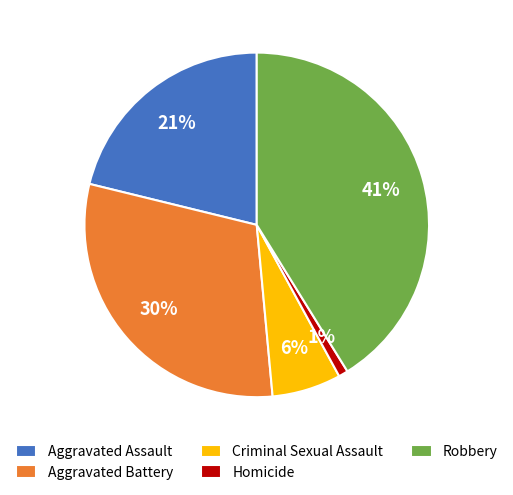

What is the largest slice in the pie chart?

Robbery